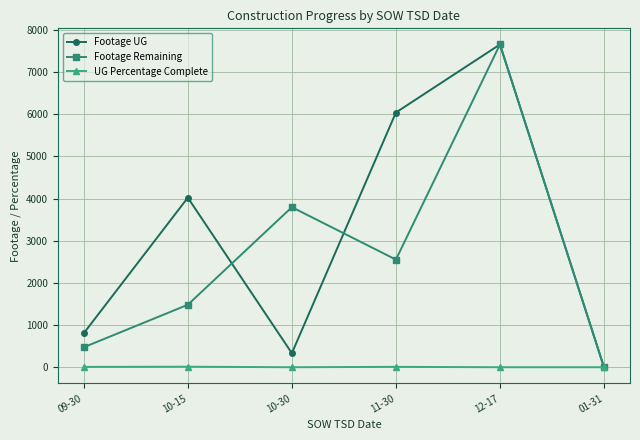

True or false: Footage UG has a value of 807.0 at 09-30.

True